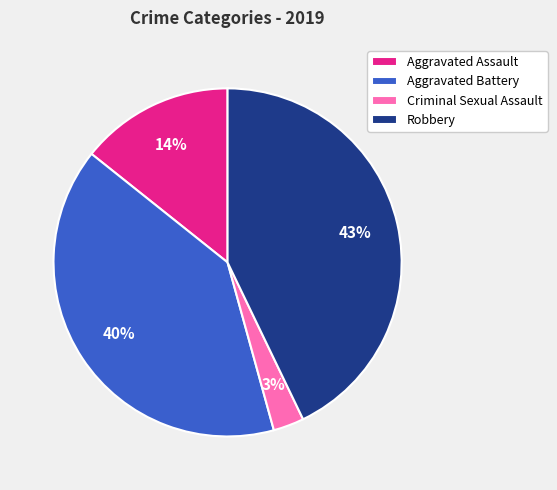

Does Criminal Sexual Assault account for over 50% of the chart?

No